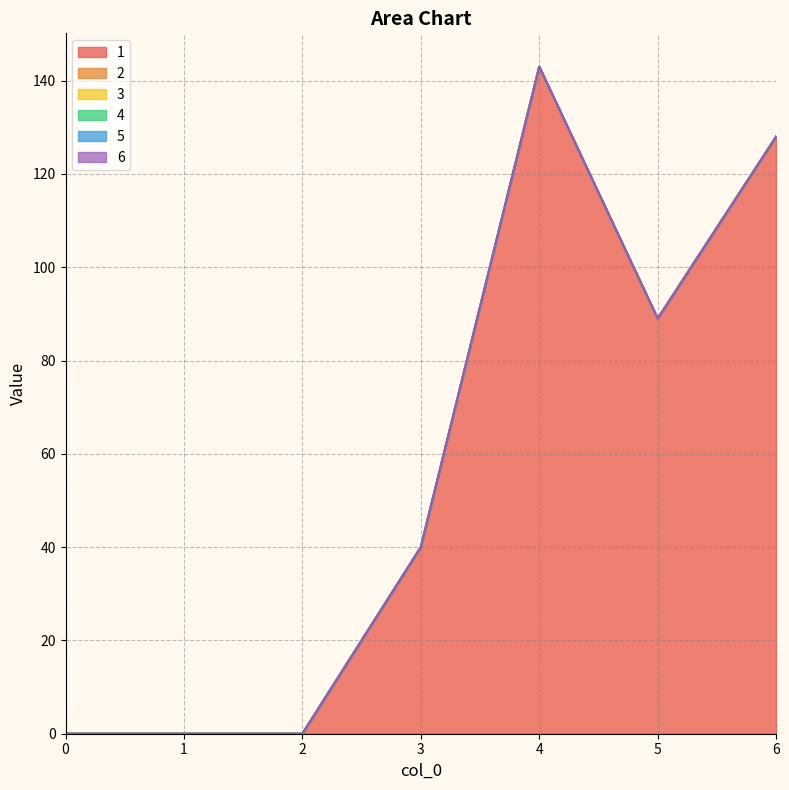

True or false: 1 and 4 cross at least once.

False